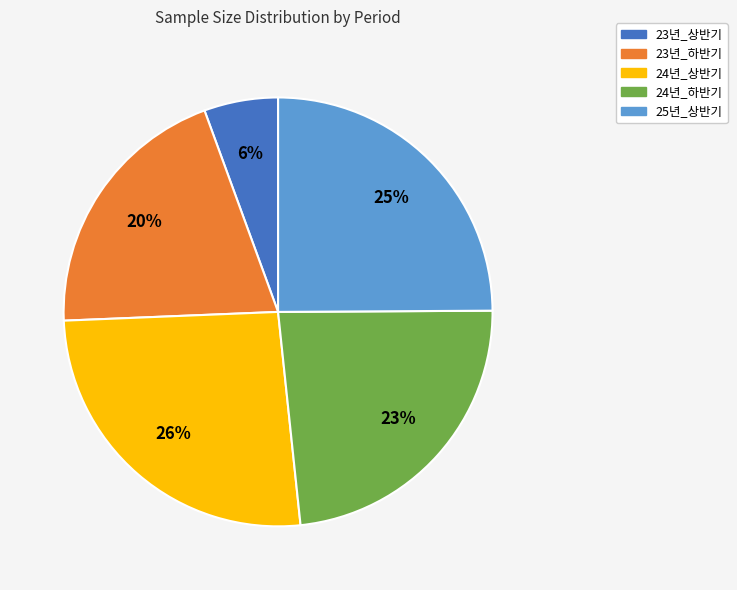

True or false: 25년_상반기 accounts for 25% of the total.

True